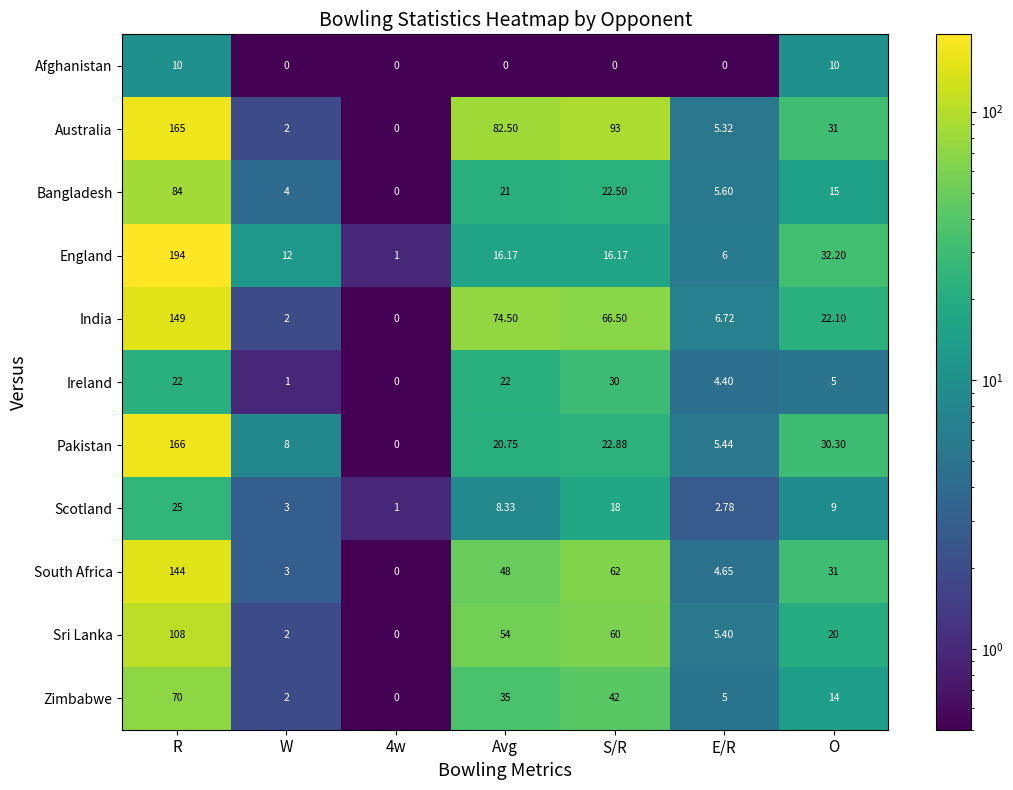

At how many categories does at least one series exceed 69?

3